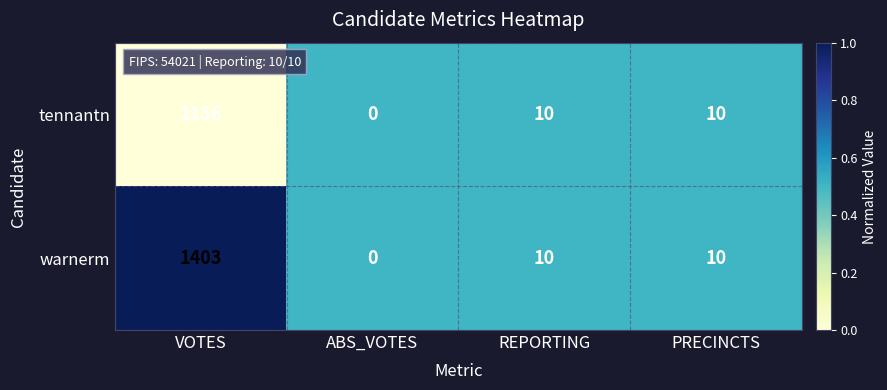

Which series has the widest spread of values?

warnerm